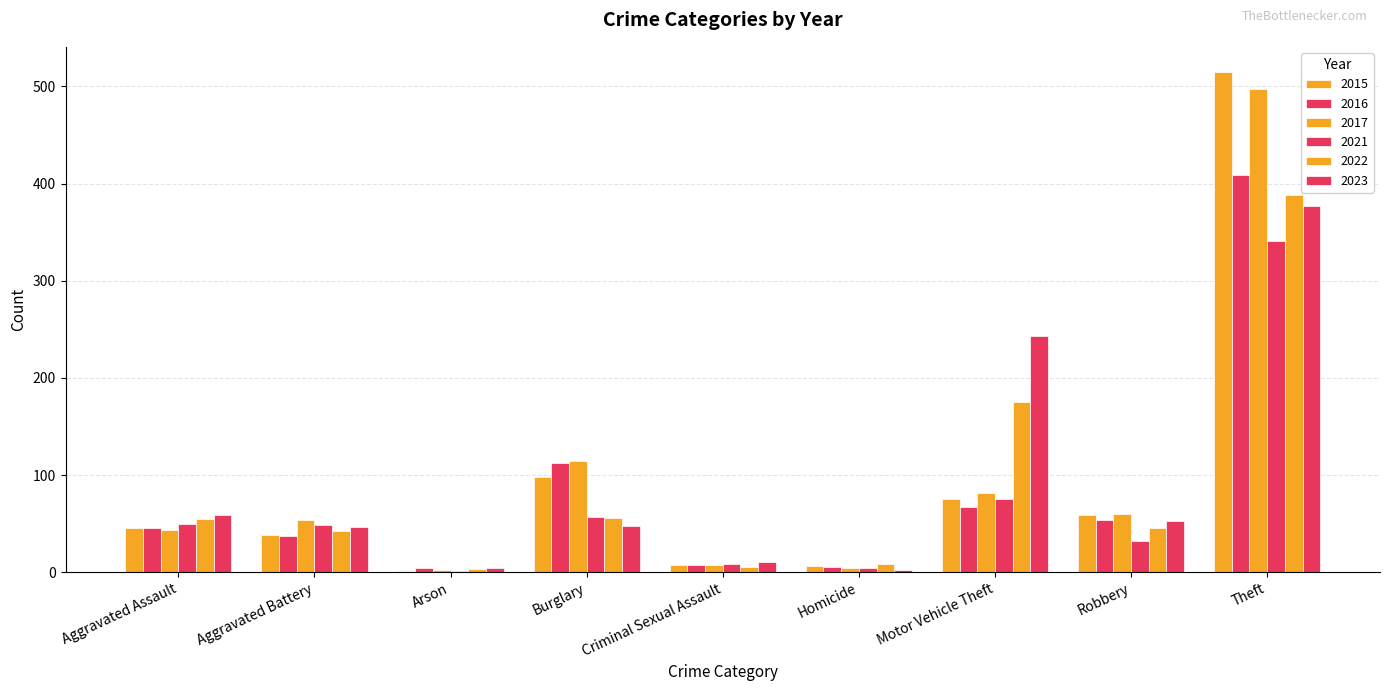

How many groups of bars are there?

9